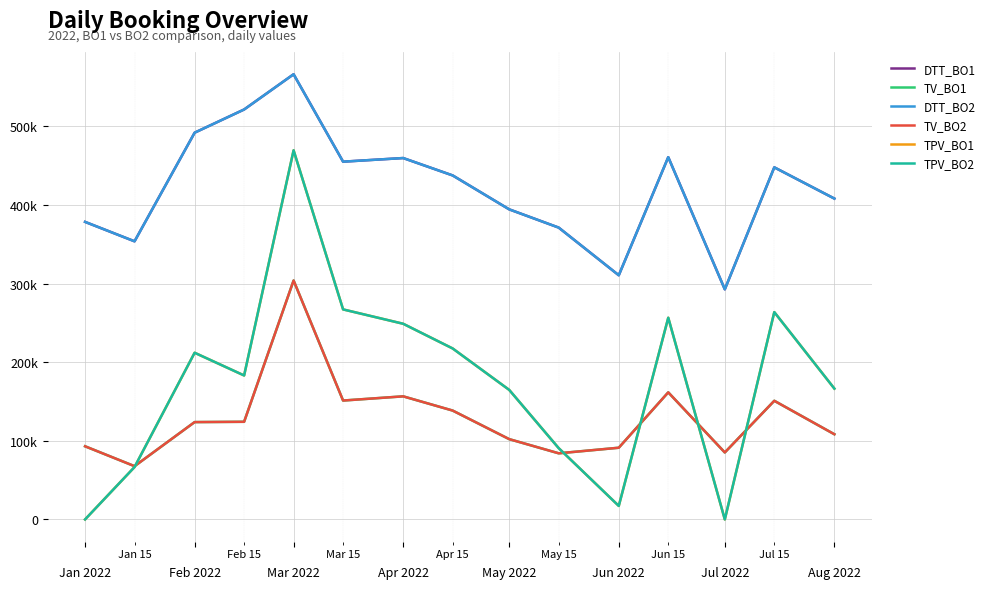

Is this an area chart (filled region under the line)?

No